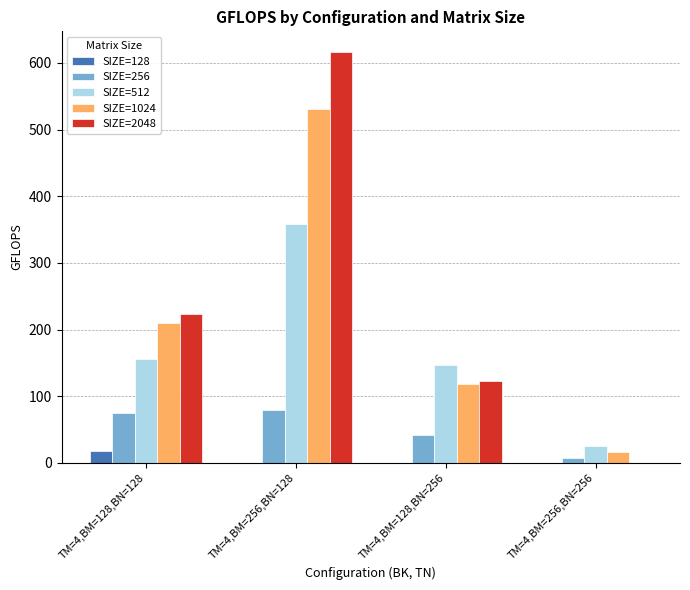

Is the value of SIZE=1024 at TM=4,BM=128,BN=128 greater than the value of SIZE=512 at TM=4,BM=256,BN=128?

No